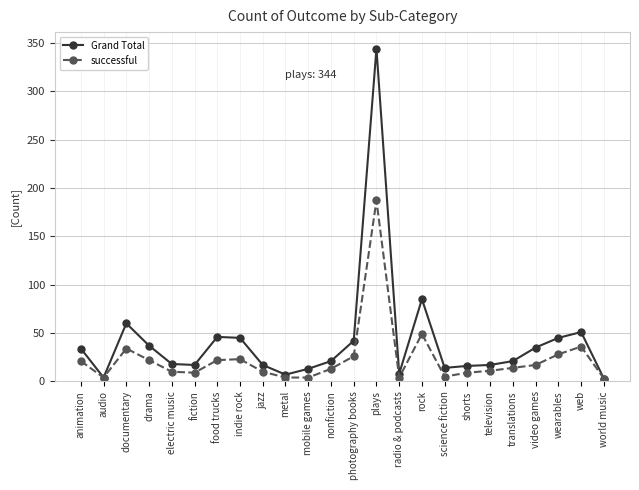

What is the approximate value of Grand Total at animation, to the nearest 50?

50